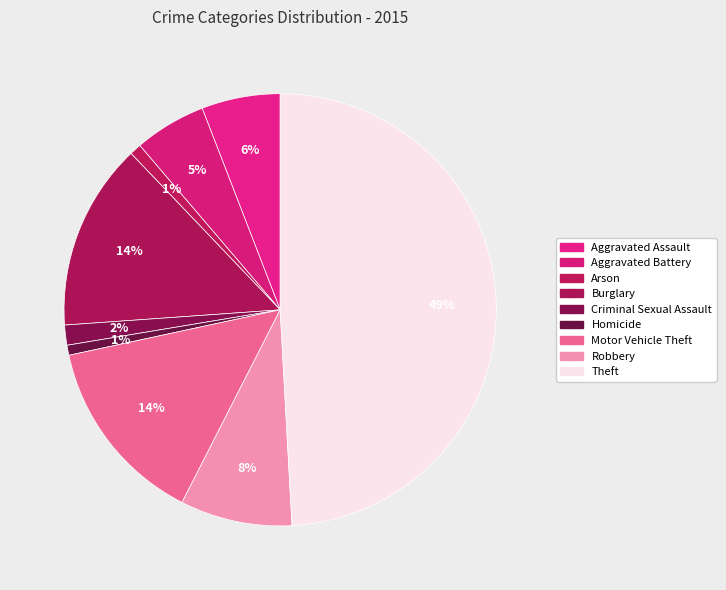

Count the number of slices in the pie.

9